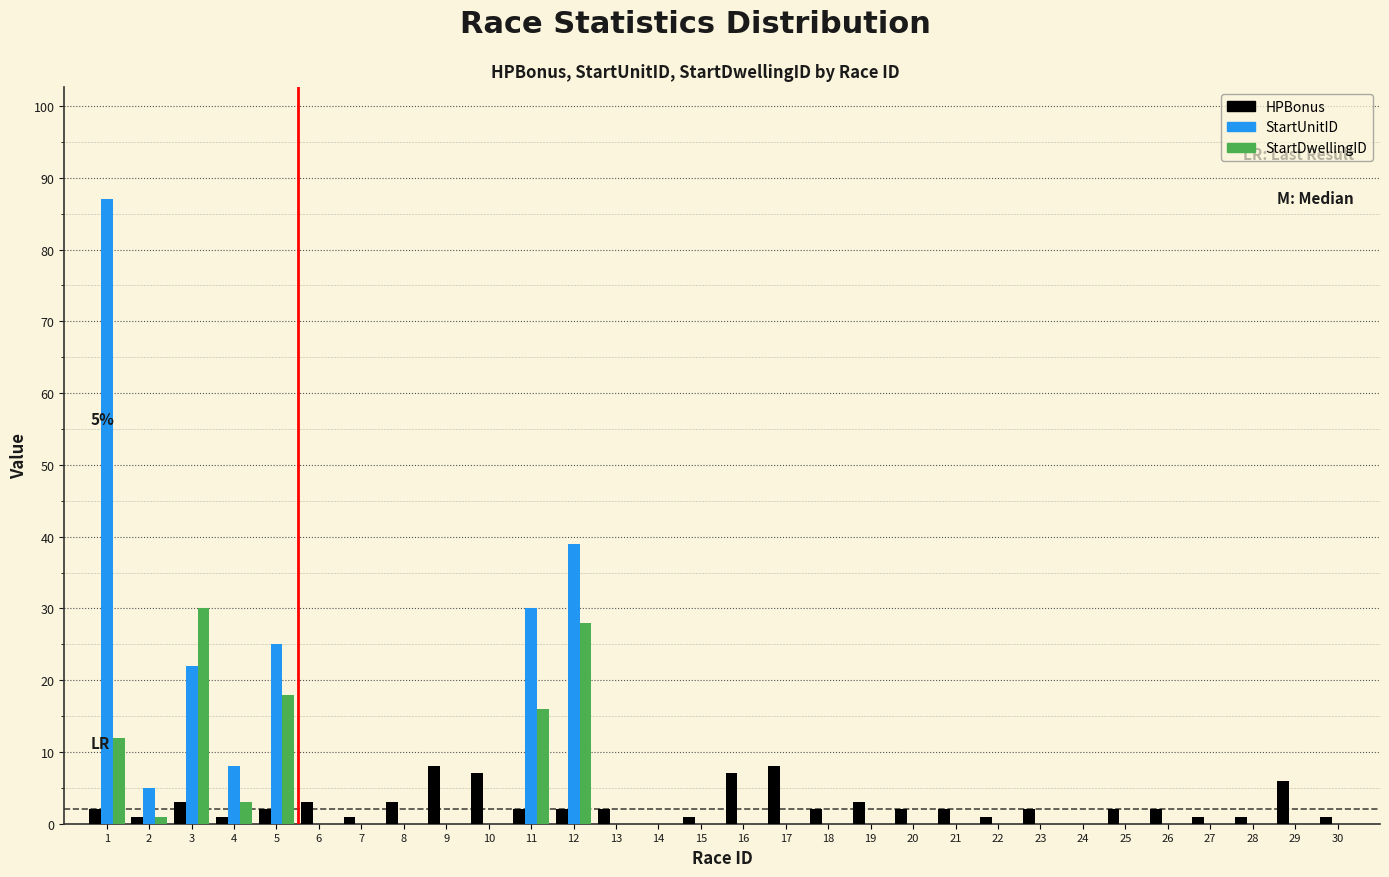

True or false: StartDwellingID has a value of 0 at 13.

True